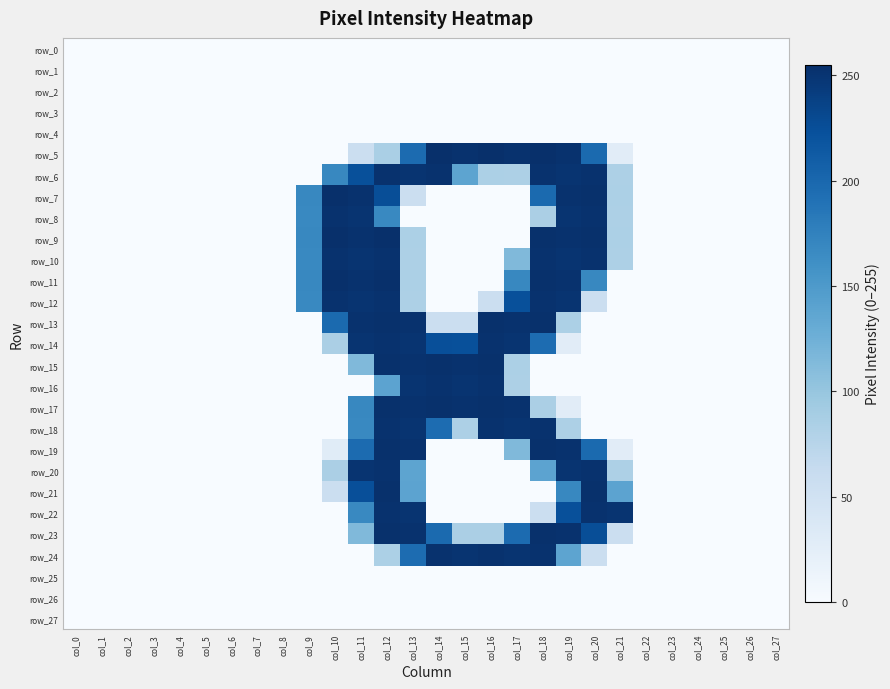

True or false: row_13 has a value of -138 at col_5.

False